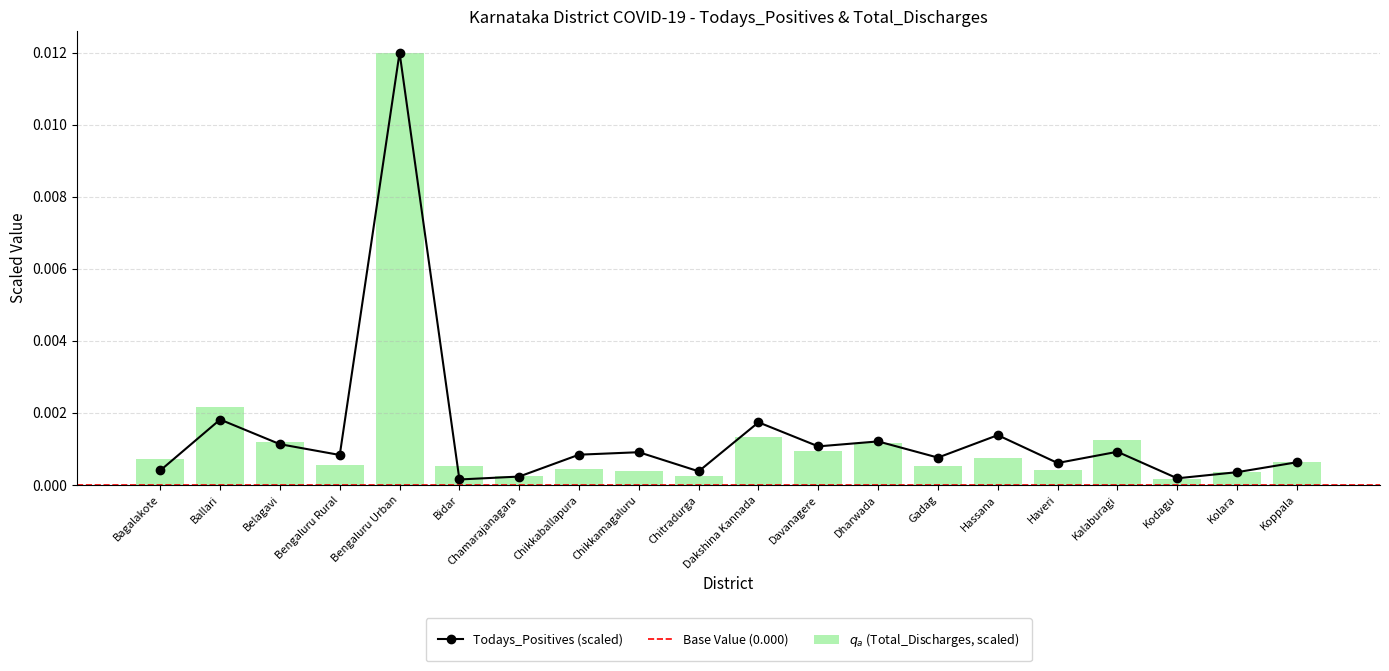

List the labels in order of Total_Discharges value, largest first.

Bengaluru Urban, Ballari, Dakshina Kannada, Kalaburagi, Belagavi, Dharwada, Davanagere, Hassana, Bagalakote, Koppala, Bengaluru Rural, Gadag, Bidar, Chikkaballapura, Haveri, Chikkamagaluru, Kolara, Chamarajanagara, Chitradurga, Kodagu